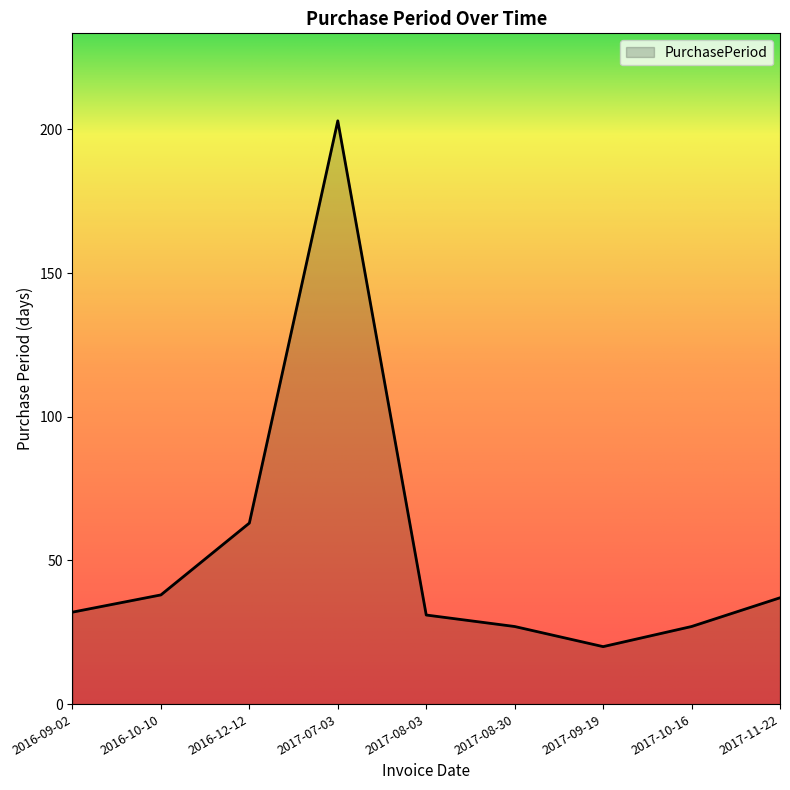

At which category does the chart reach its peak across all series?

2017-07-03